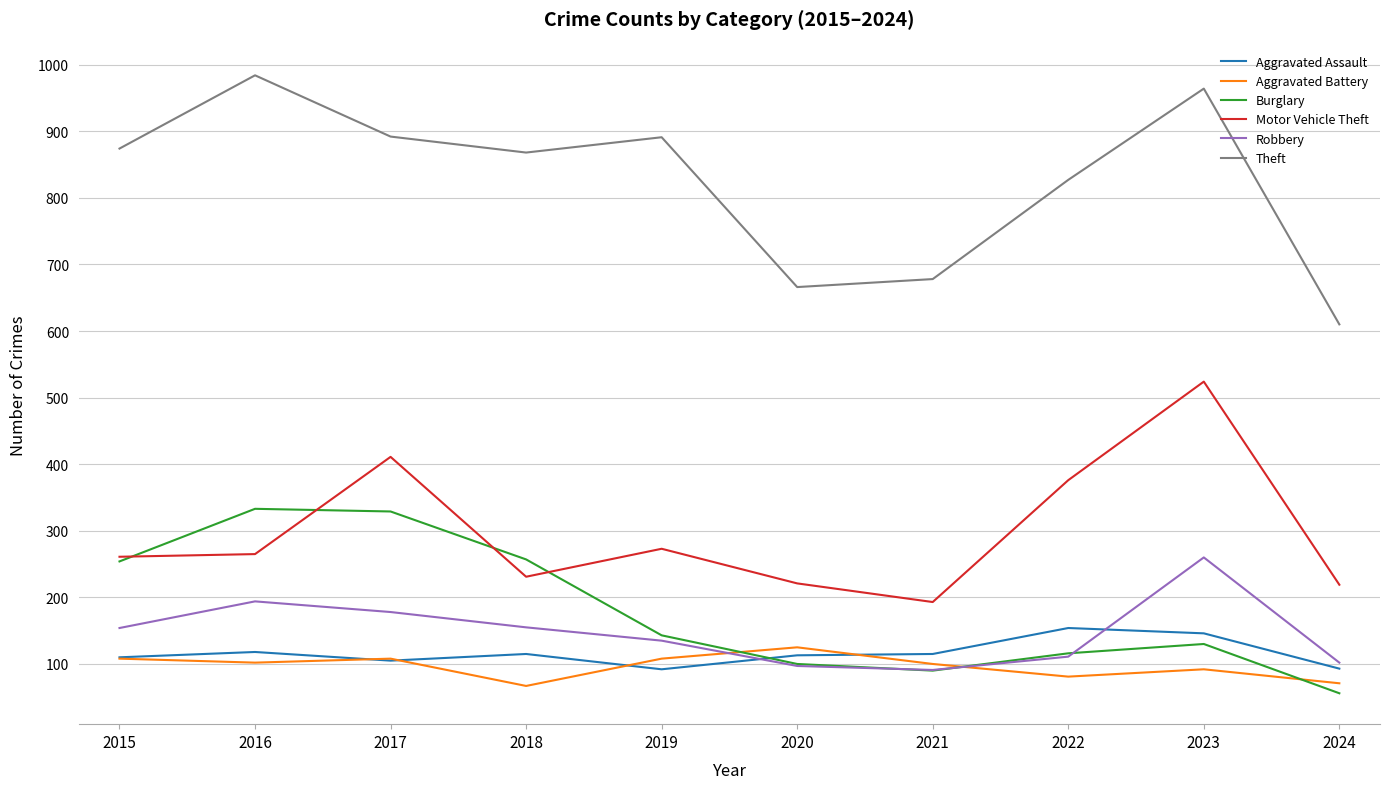

Read the Aggravated Battery value at 2019, to the nearest 5.

110